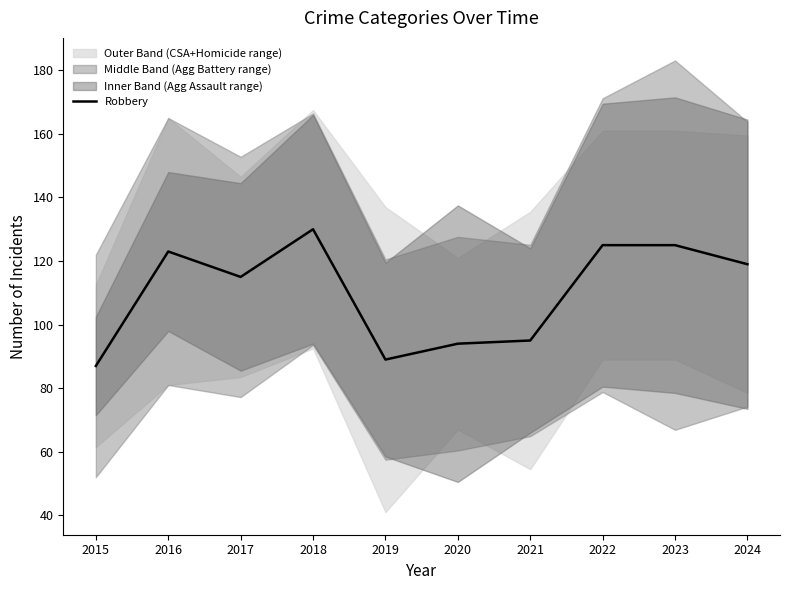

What is the ratio of the value at 2019 to the value at 2021?

0.9